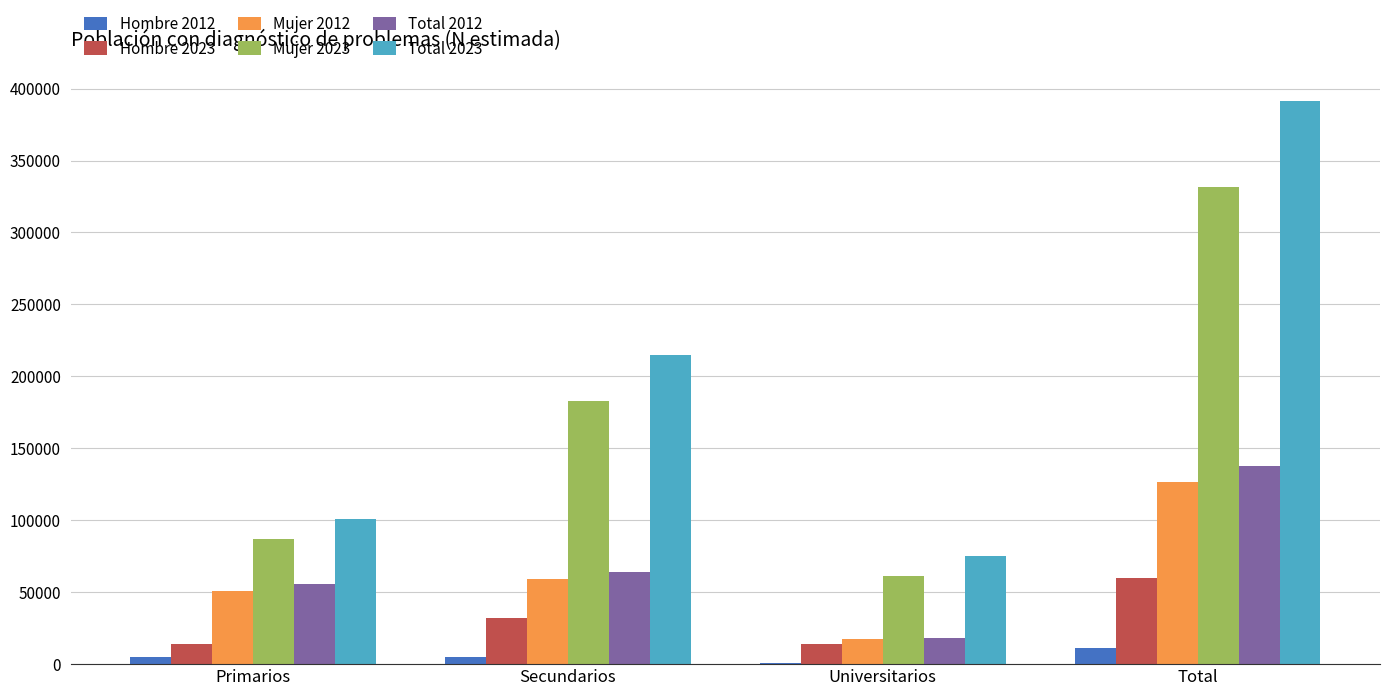

The Total 2012 series shows 137767 at Total. True or false?

True